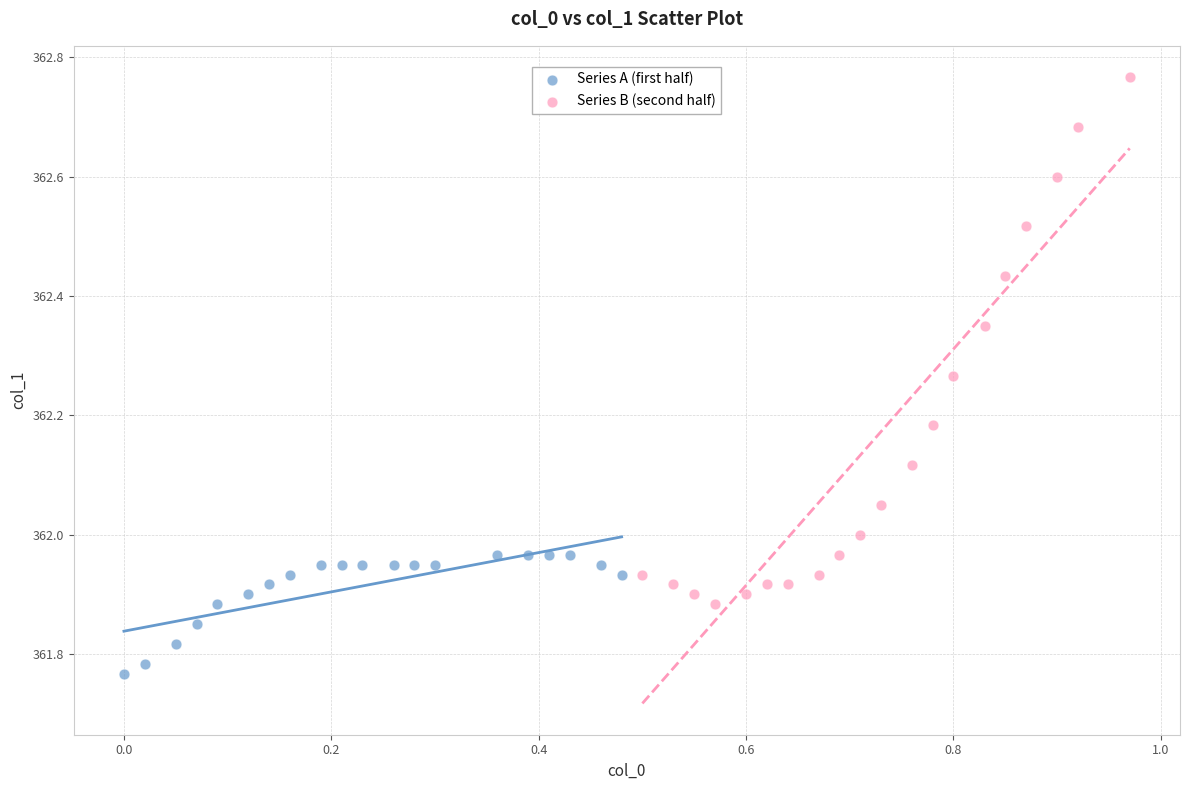

Which series reaches the maximum Y coordinate?

Series B (second half)